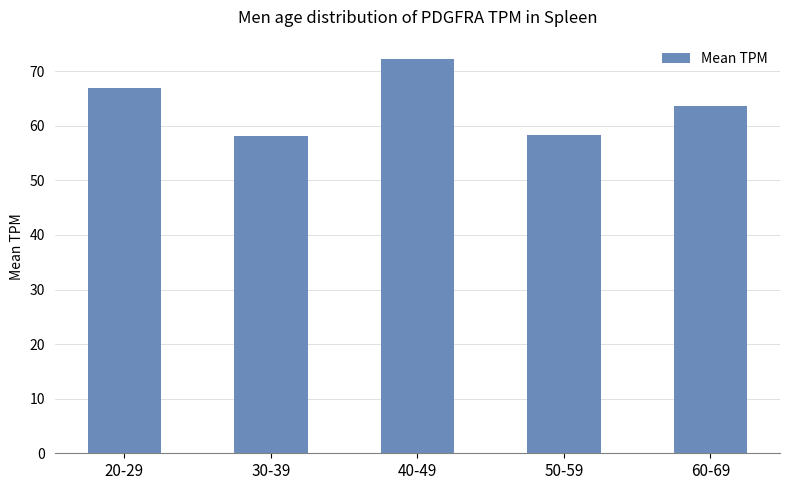

Between 50-59 and 40-49, which is larger?

40-49